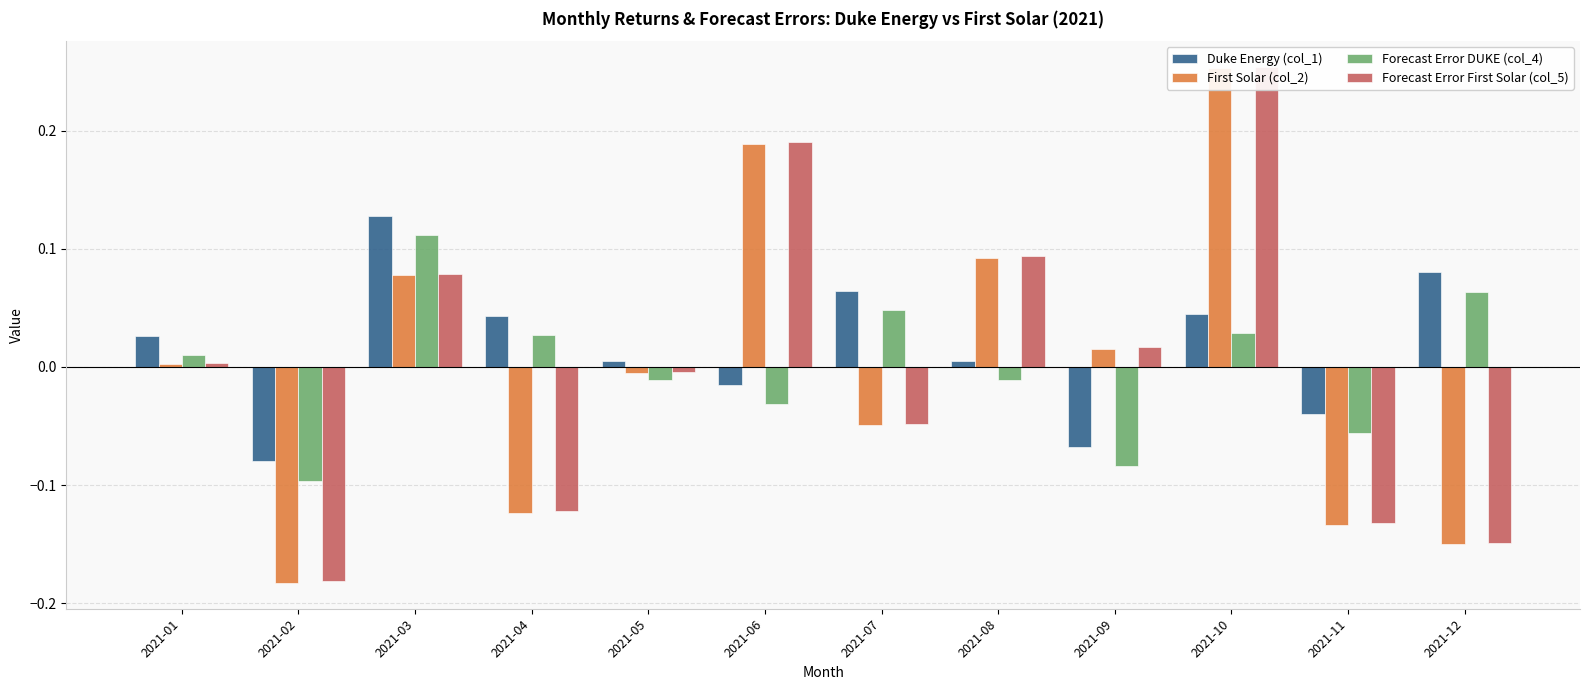

At which category is the sum across all series the highest?

2021-10